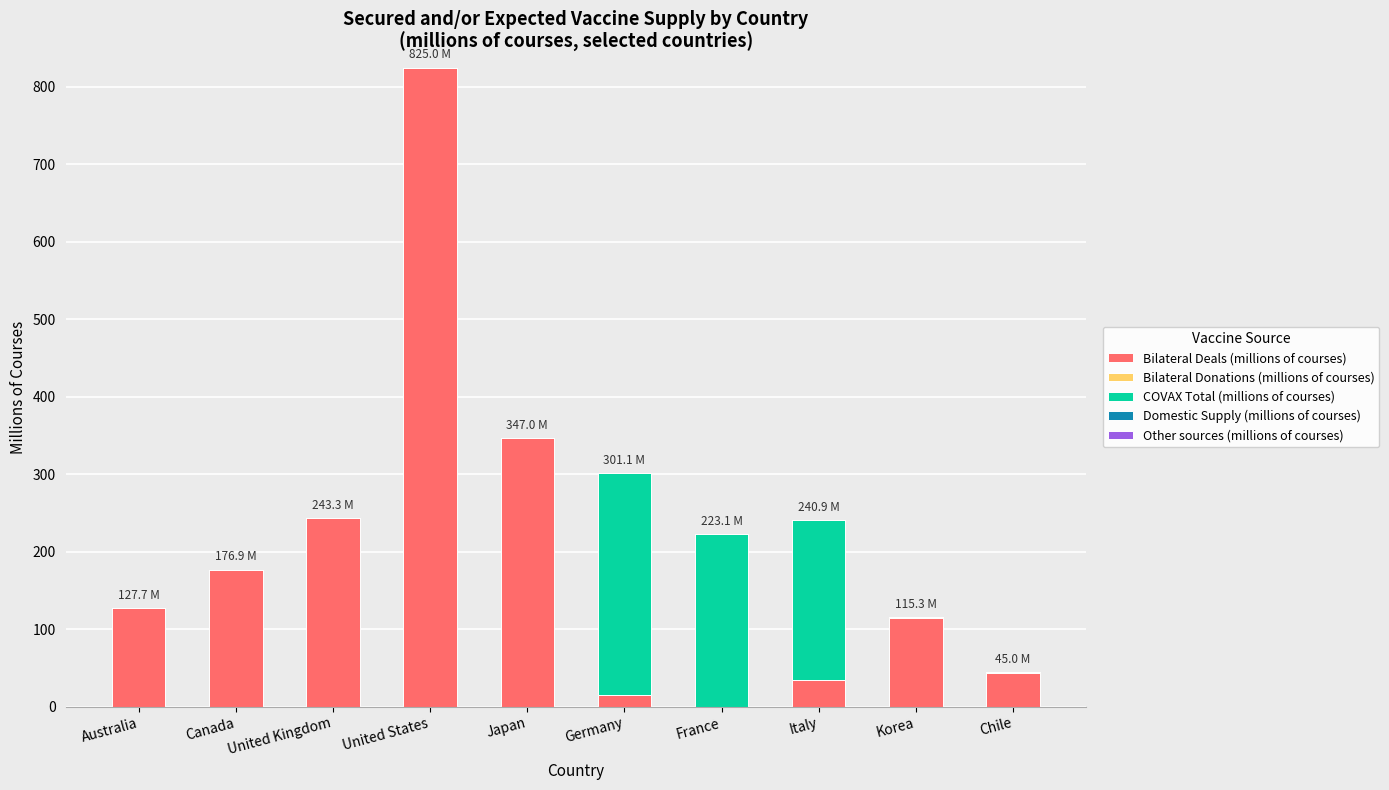

What is the maximum value for Bilateral Deals (millions of courses)?

825.0